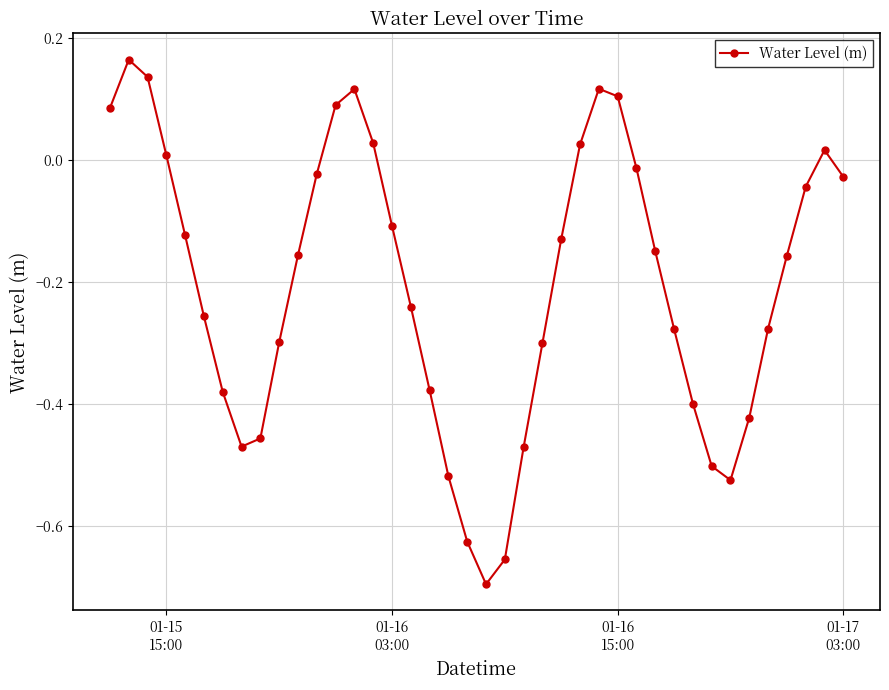

Does the chart display data point markers on the line(s)?

Yes